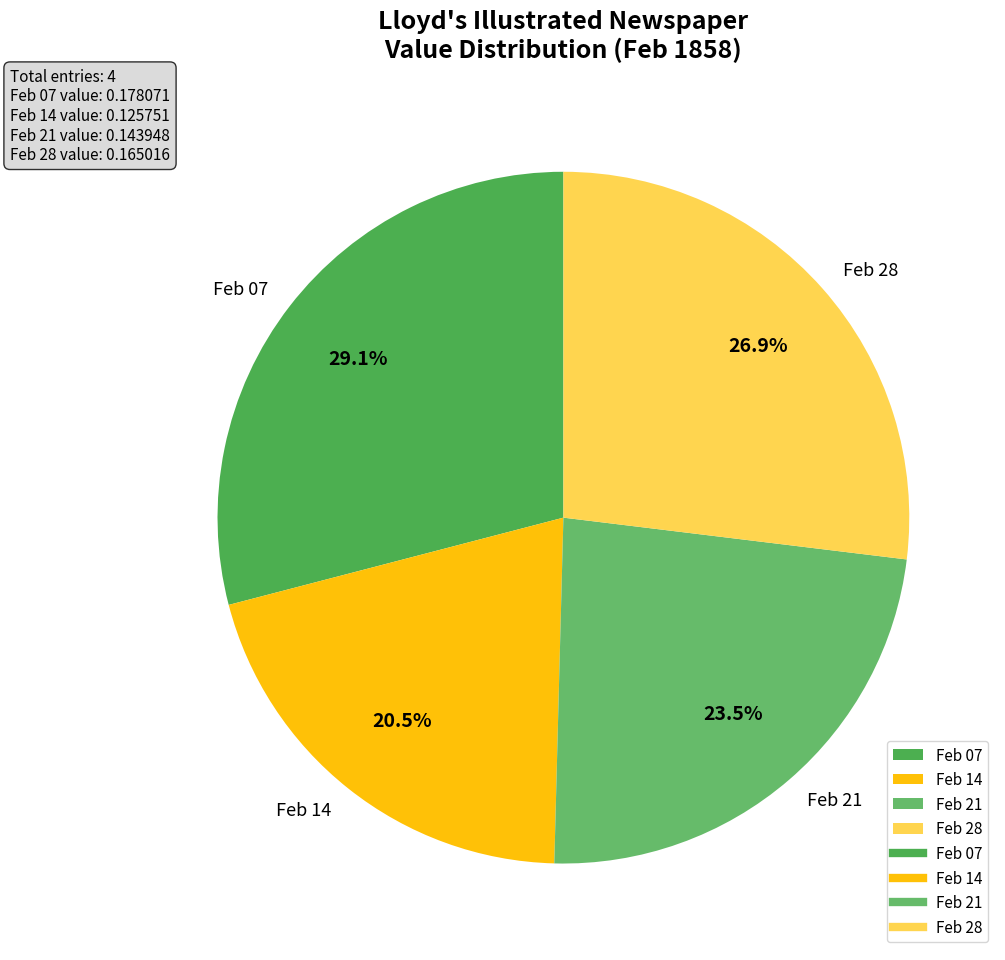

Between Feb 14 and Feb 07, which is larger?

Feb 07